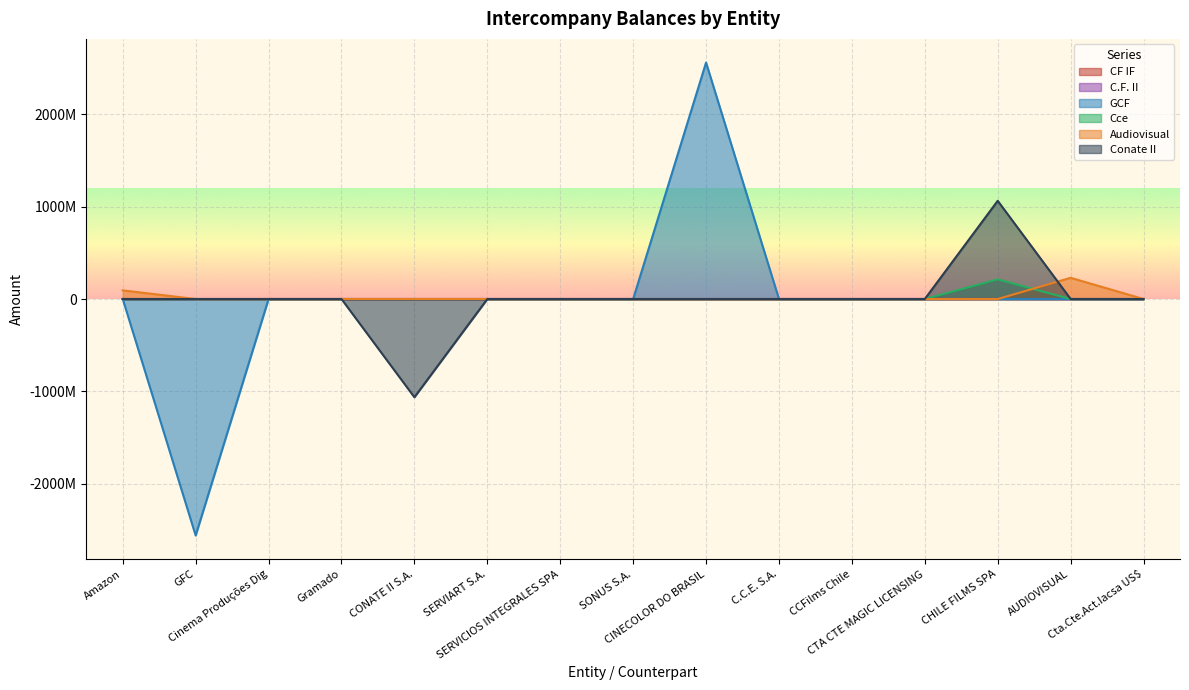

In CF IF, how many points are higher than both neighbors (excluding endpoints)?

1